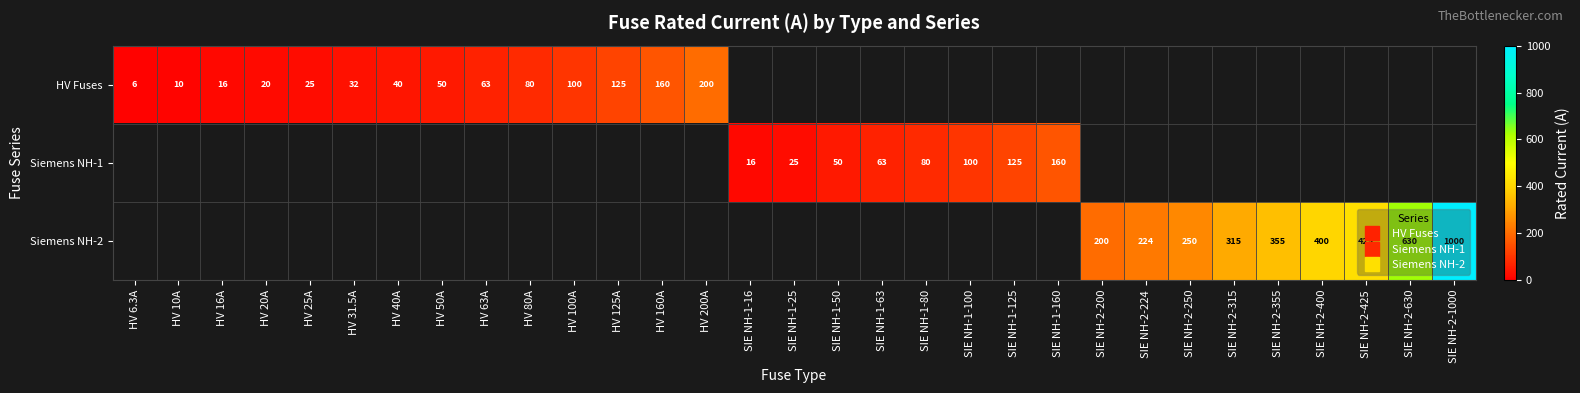

At which label does Siemens NH-1 first exceed 25?

SIE NH-1-50